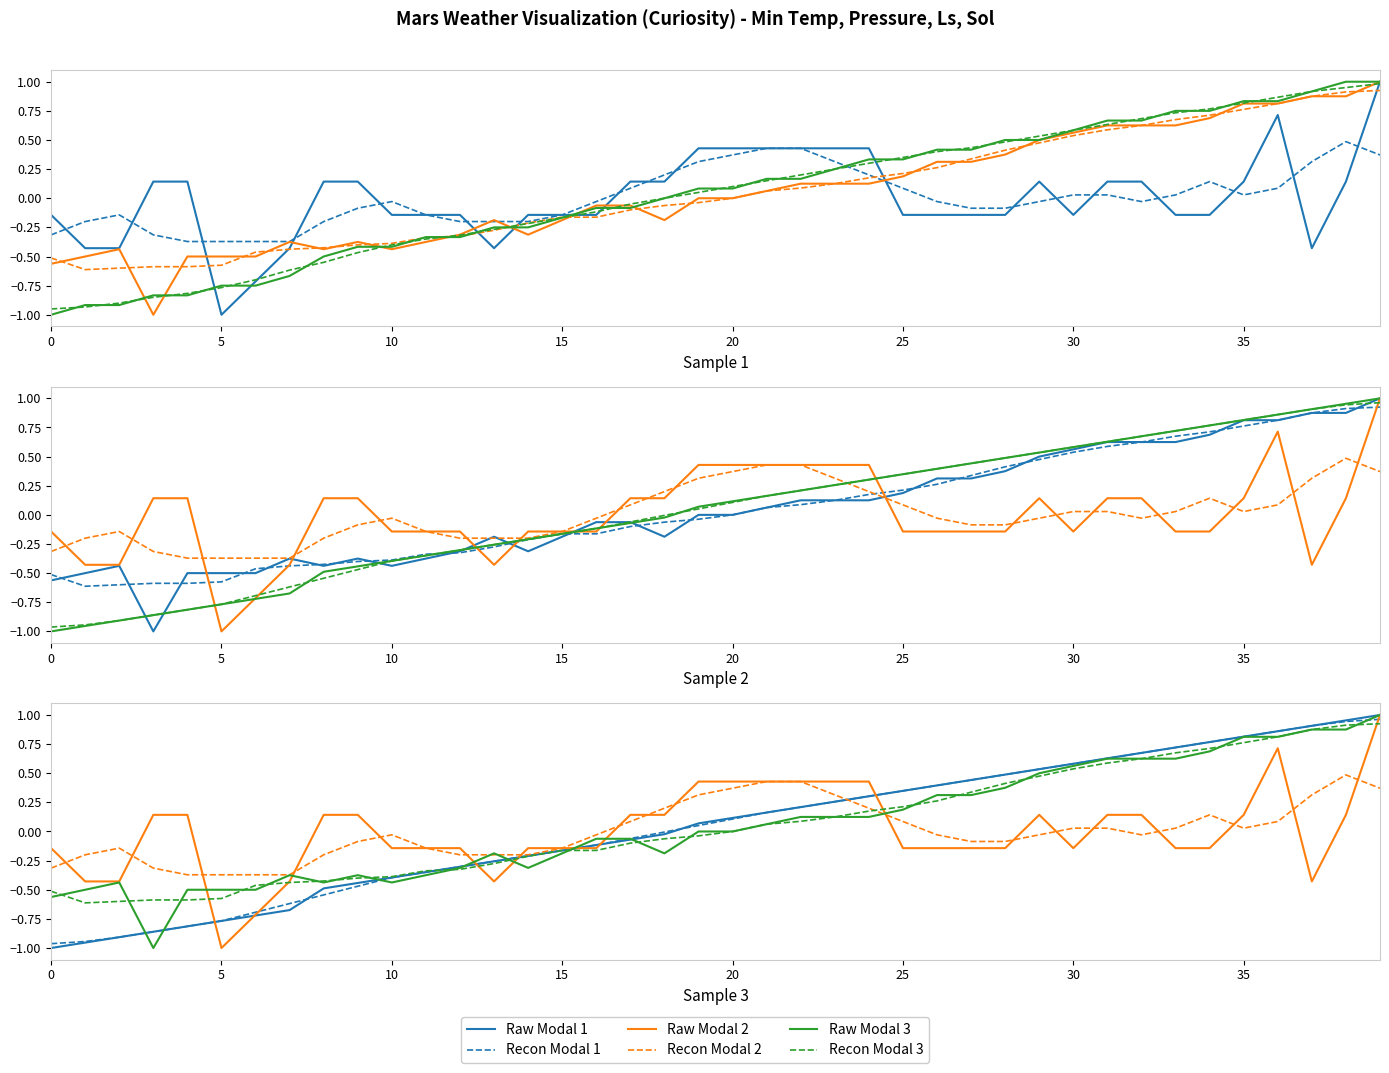

What is the difference between the Raw Modal 2 values at 21 and 39?

0.6